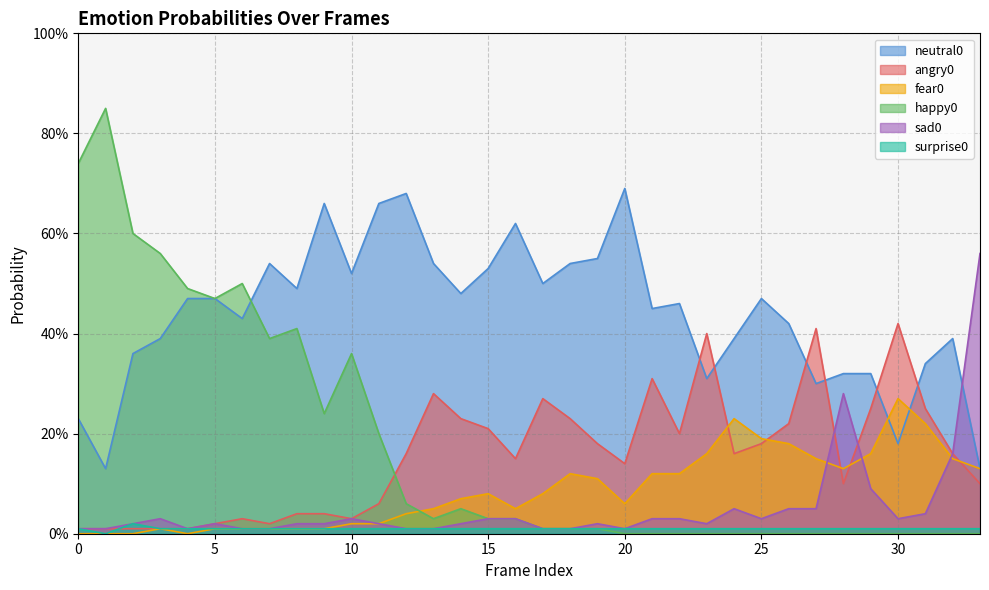

Reading left to right, what are all the values shown in this chart?

neutral0: 0.2	0.1	0.4	0.4	0.5	0.5	0.4	0.5	0.5	0.7	0.5	0.7	0.7	0.5	0.5	0.5	0.6	0.5	0.5	0.6	0.7	0.5	0.5	0.3	0.4	0.5	0.4	0.3	0.3	0.3	0.2	0.3	0.4	0.1
angry0: 0.0	0.0	0.0	0.0	0.0	0.0	0.0	0.0	0.0	0.0	0.0	0.1	0.2	0.3	0.2	0.2	0.1	0.3	0.2	0.2	0.1	0.3	0.2	0.4	0.2	0.2	0.2	0.4	0.1	0.2	0.4	0.2	0.2	0.1
fear0: 0.0	0.0	0.0	0.0	0.0	0.0	0.0	0.0	0.0	0.0	0.0	0.0	0.0	0.1	0.1	0.1	0.1	0.1	0.1	0.1	0.1	0.1	0.1	0.2	0.2	0.2	0.2	0.1	0.1	0.2	0.3	0.2	0.1	0.1
happy0: 0.7	0.8	0.6	0.6	0.5	0.5	0.5	0.4	0.4	0.2	0.4	0.2	0.1	0.0	0.1	0.0	0.0	0.0	0.0	0.0	0.0	0.0	0.0	0.0	0.0	0.0	0.0	0.0	0.0	0.0	0.0	0.0	0.0	0.0
sad0: 0.0	0.0	0.0	0.0	0.0	0.0	0.0	0.0	0.0	0.0	0.0	0.0	0.0	0.0	0.0	0.0	0.0	0.0	0.0	0.0	0.0	0.0	0.0	0.0	0.1	0.0	0.1	0.1	0.3	0.1	0.0	0.0	0.2	0.6
surprise0: 0.0	0.0	0.0	0.0	0.0	0.0	0.0	0.0	0.0	0.0	0.0	0.0	0.0	0.0	0.0	0.0	0.0	0.0	0.0	0.0	0.0	0.0	0.0	0.0	0.0	0.0	0.0	0.0	0.0	0.0	0.0	0.0	0.0	0.0